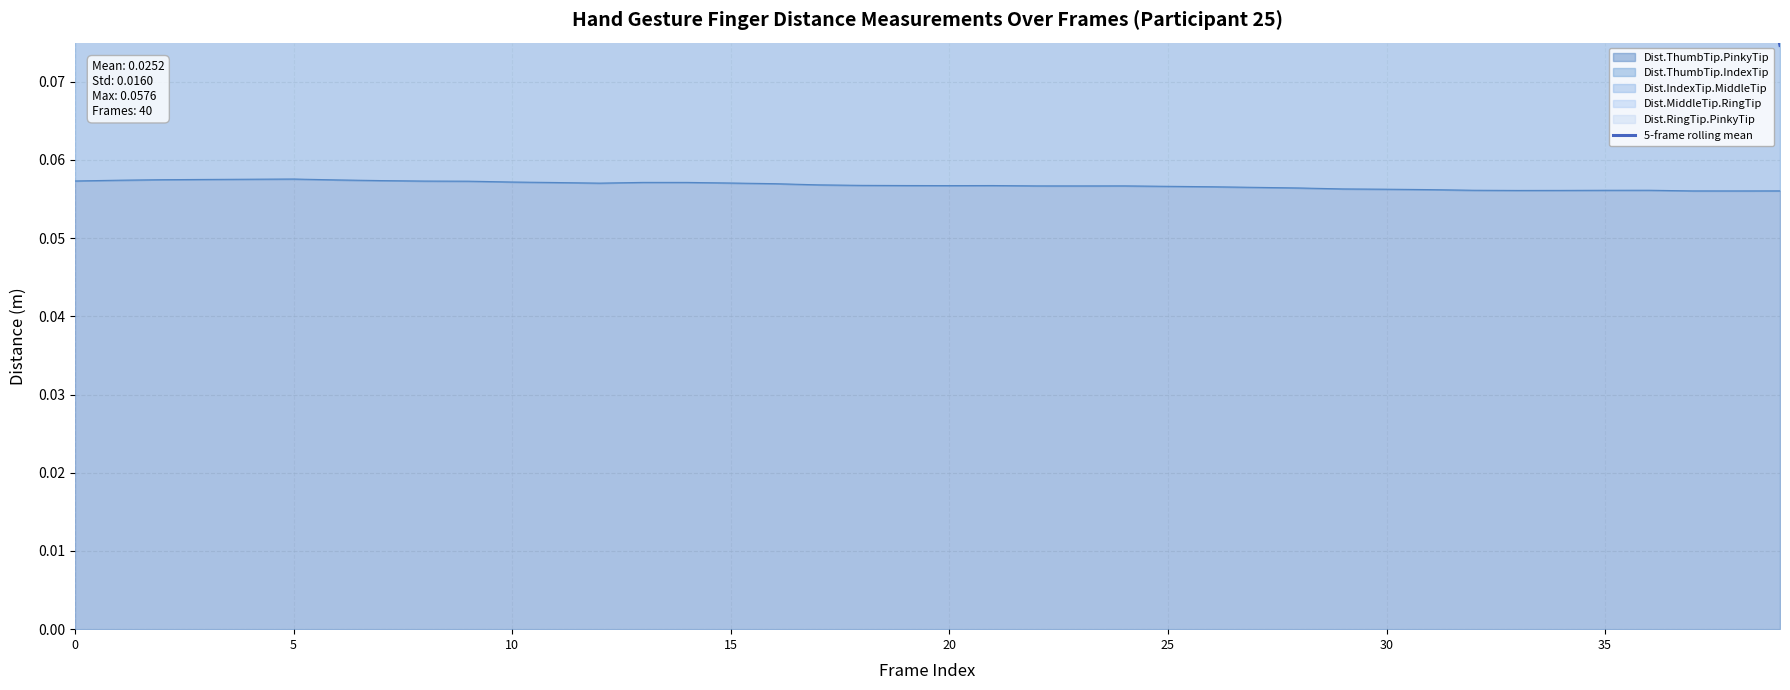

True or false: the data shows 0.1 at 36.

True